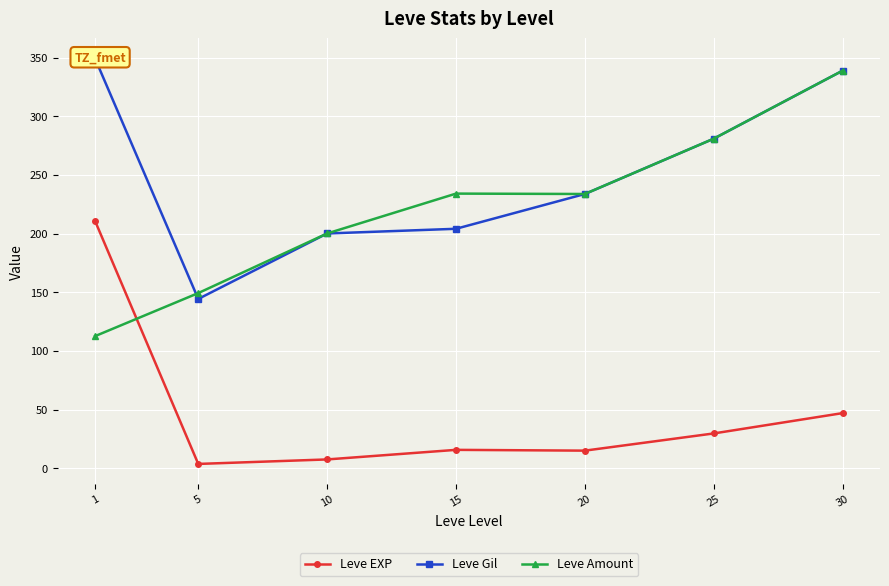

Which has a higher value, 30 or 1?

1